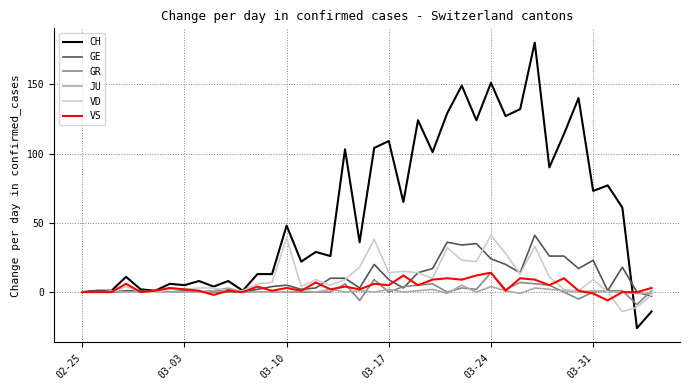

Which series has the largest total across all categories?

CH